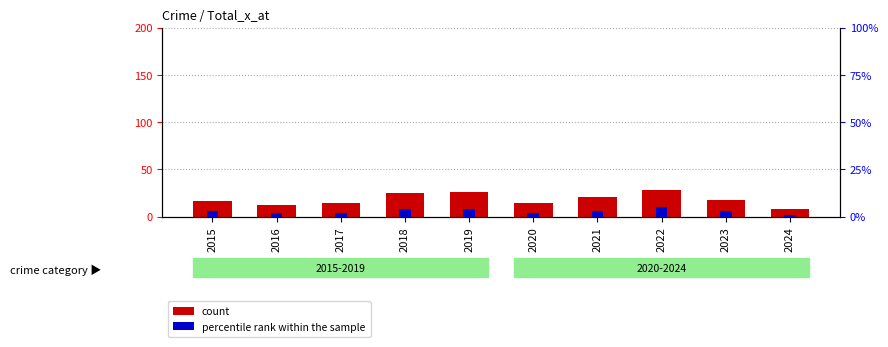

How many data points in percentile rank within the sample are above 3?

3